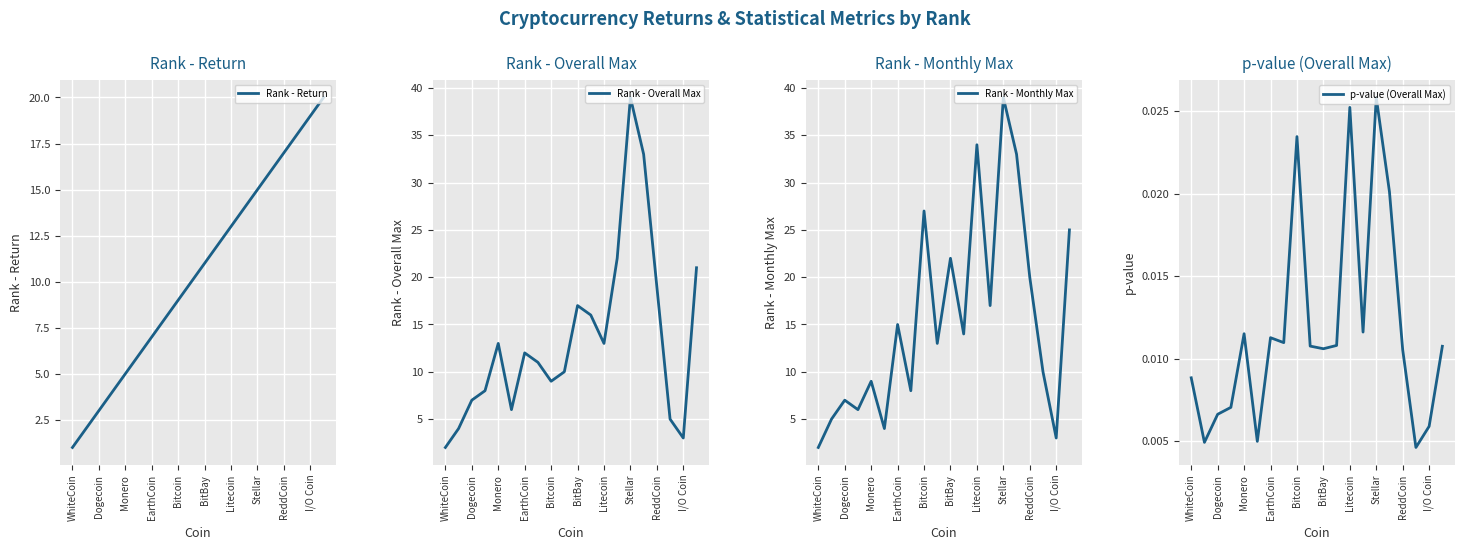

The value of Rank - Return at Dogecoin is 2. True or false?

False